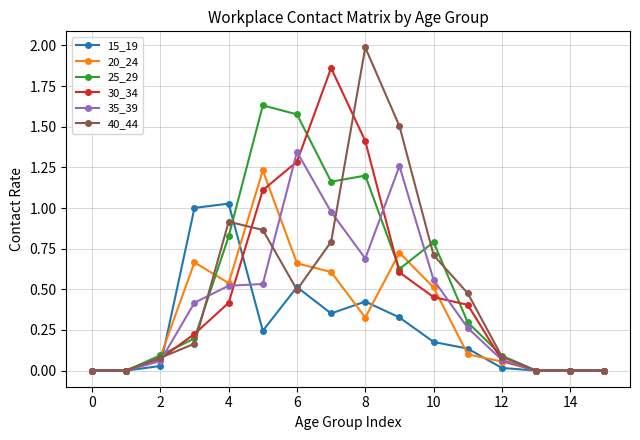

What is the maximum value for 40_44?

2.0